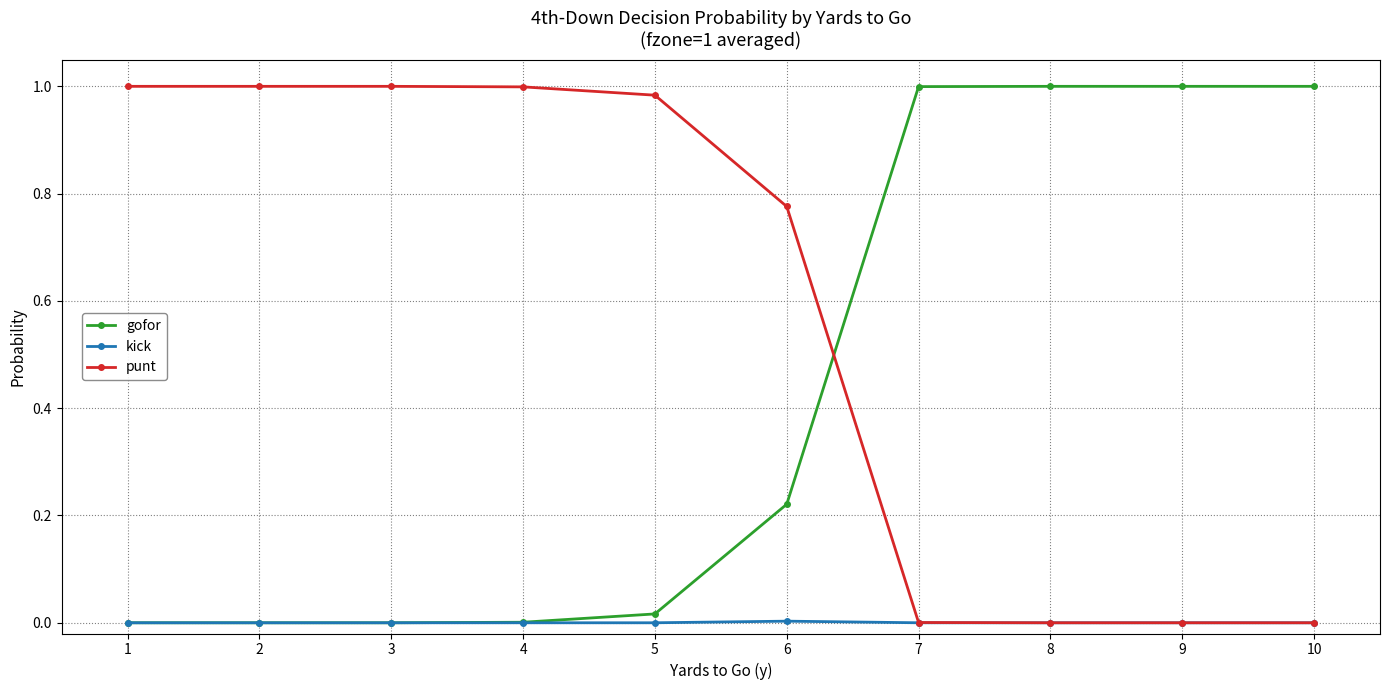

How many lines are shown in the chart?

3